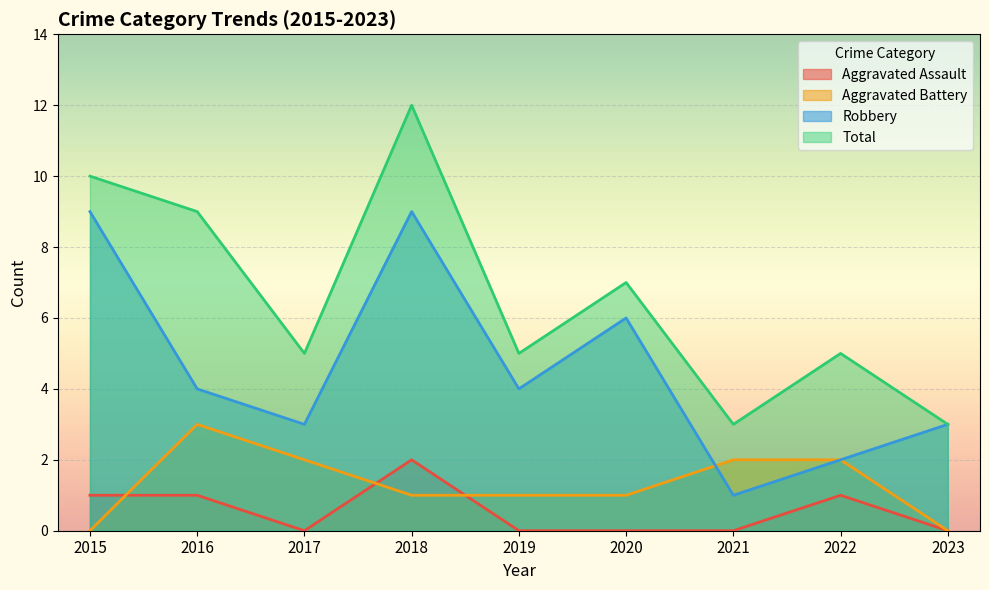

Where is Robbery nearest to the value 5?

2016